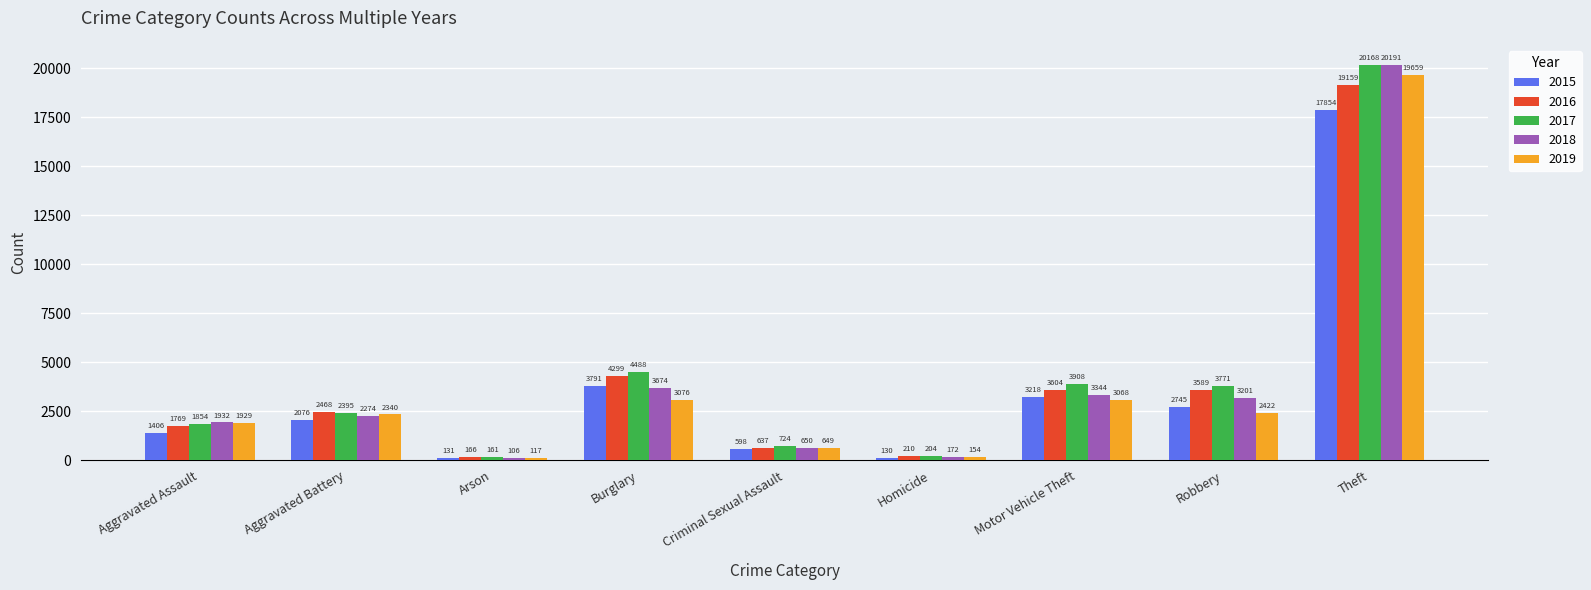

Reading right to left, extract all data points from this chart.

2015: 17854	2745	3218	130	598	3791	131	2076	1406
2016: 19159	3589	3604	210	637	4299	166	2468	1769
2017: 20168	3771	3908	204	724	4488	161	2395	1854
2018: 20191	3201	3344	172	650	3674	106	2274	1932
2019: 19659	2422	3068	154	649	3076	117	2340	1929